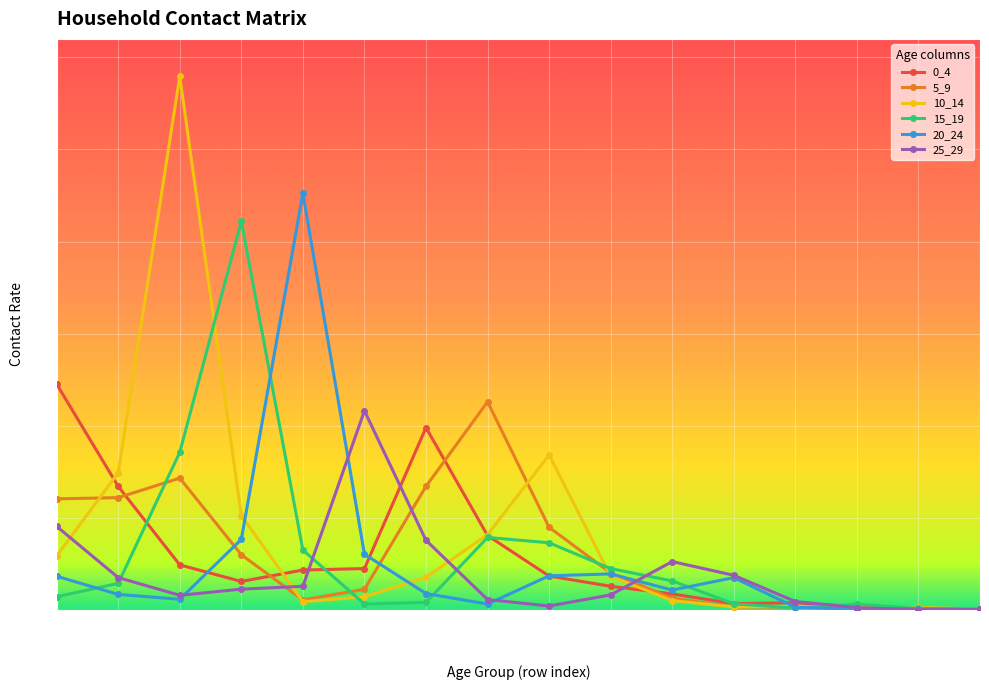

How many data points does each series have?

16